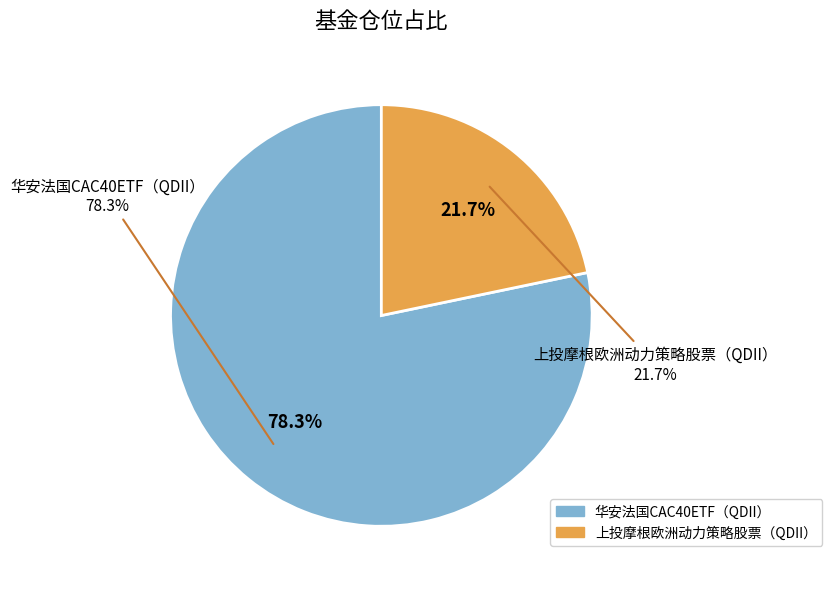

Do 华安法国CAC40ETF（QDII） and 上投摩根欧洲动力策略股票（QDII） together represent more than half of the pie?

Yes